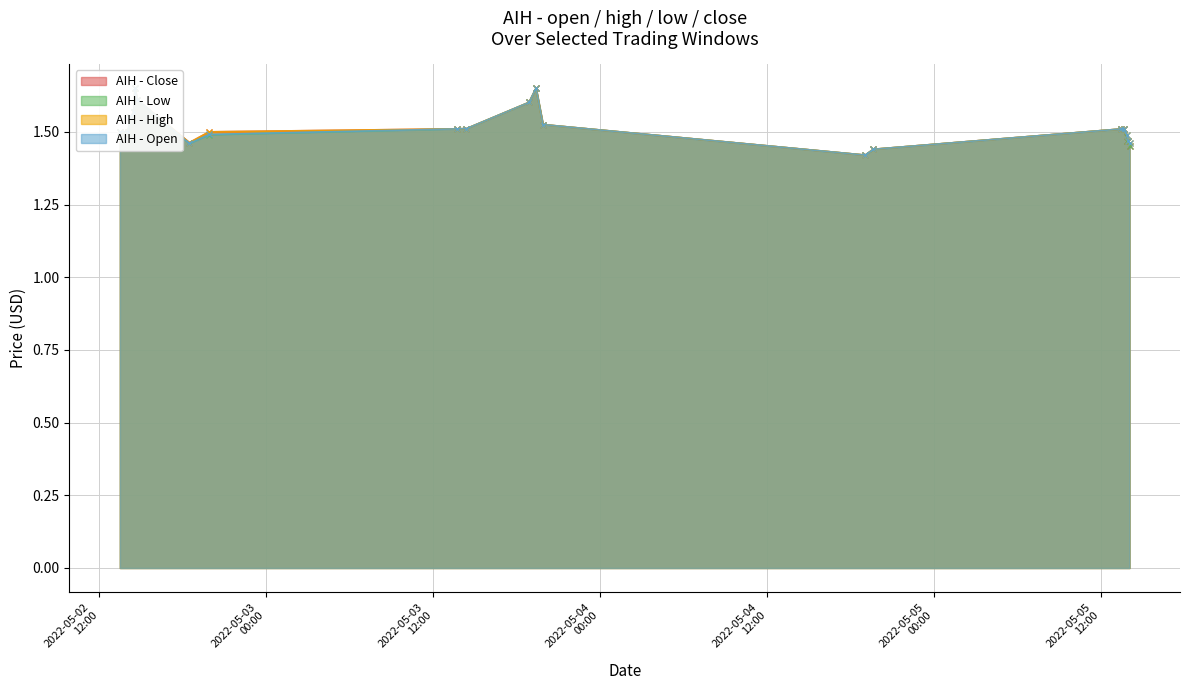

True or false: low has more than 2 points higher than both neighbors.

False